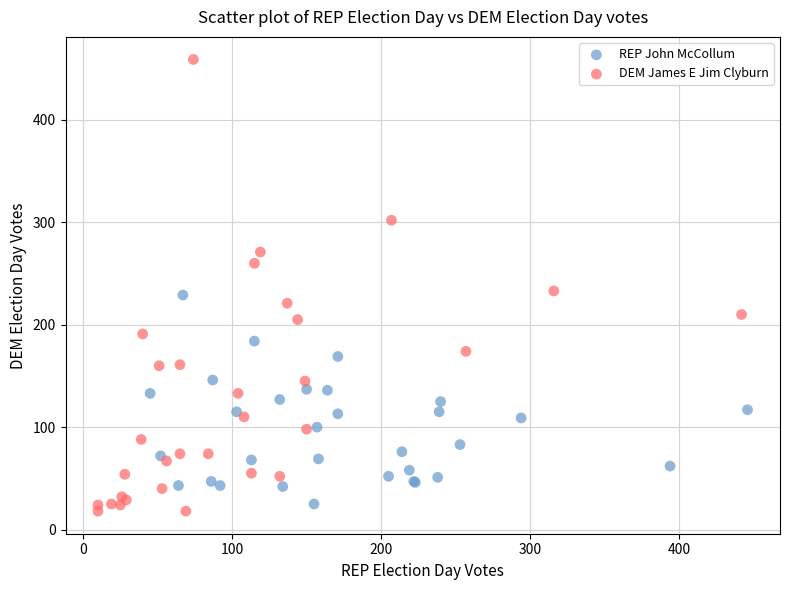

Which series contains the highest Y value?

DEM James E Jim Clyburn